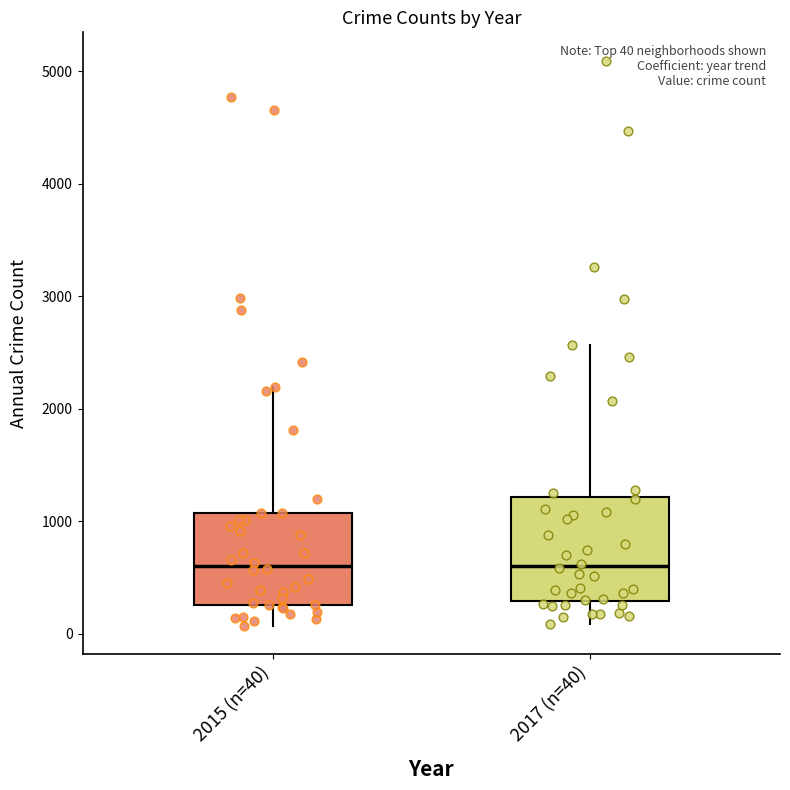

Comparing the boxes themselves (not the whiskers), which one is the tallest?

2017 (n=40)